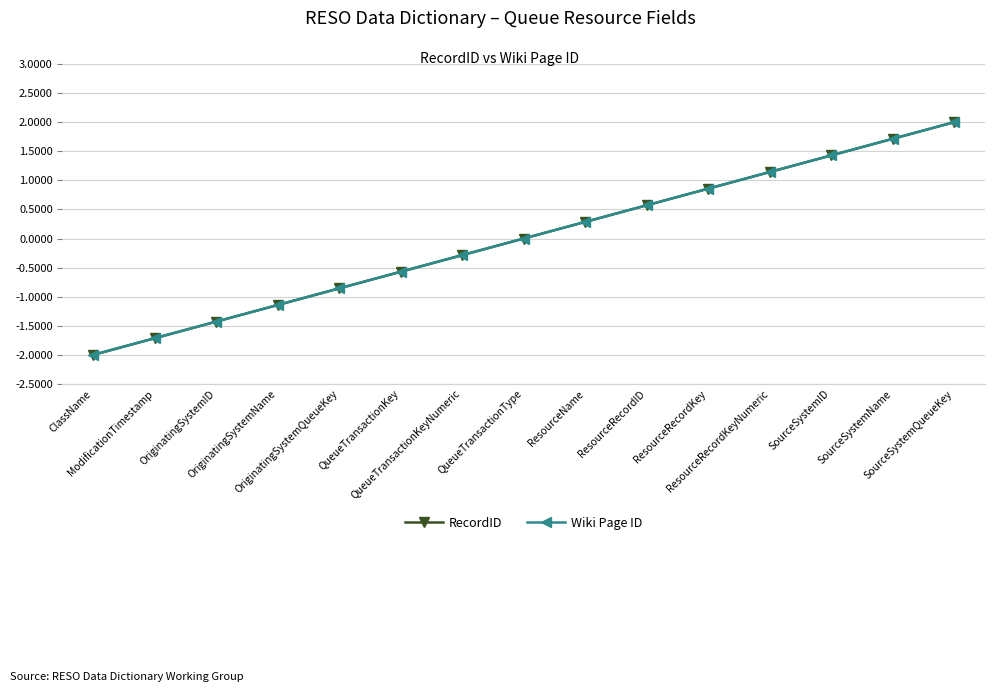

At which label does RecordID first exceed 0?

ResourceName